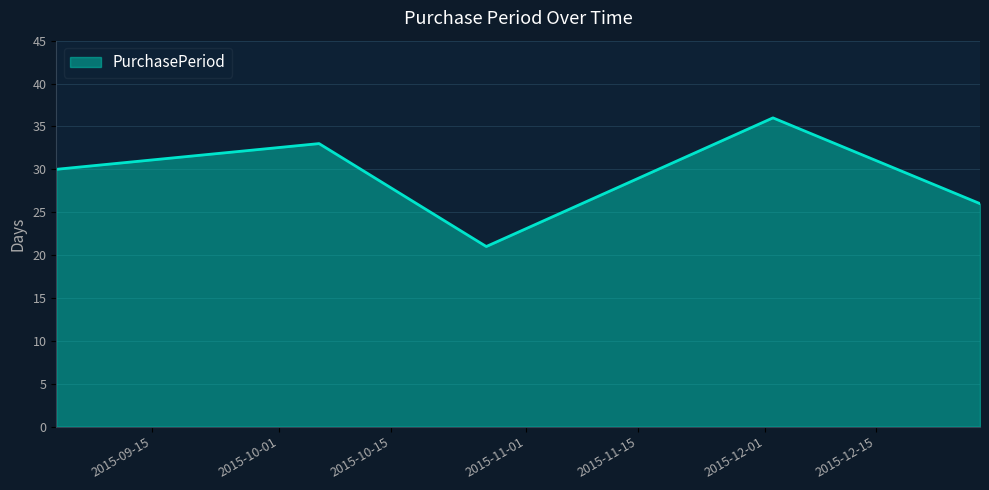

What is the difference between the second highest and second lowest values?

7